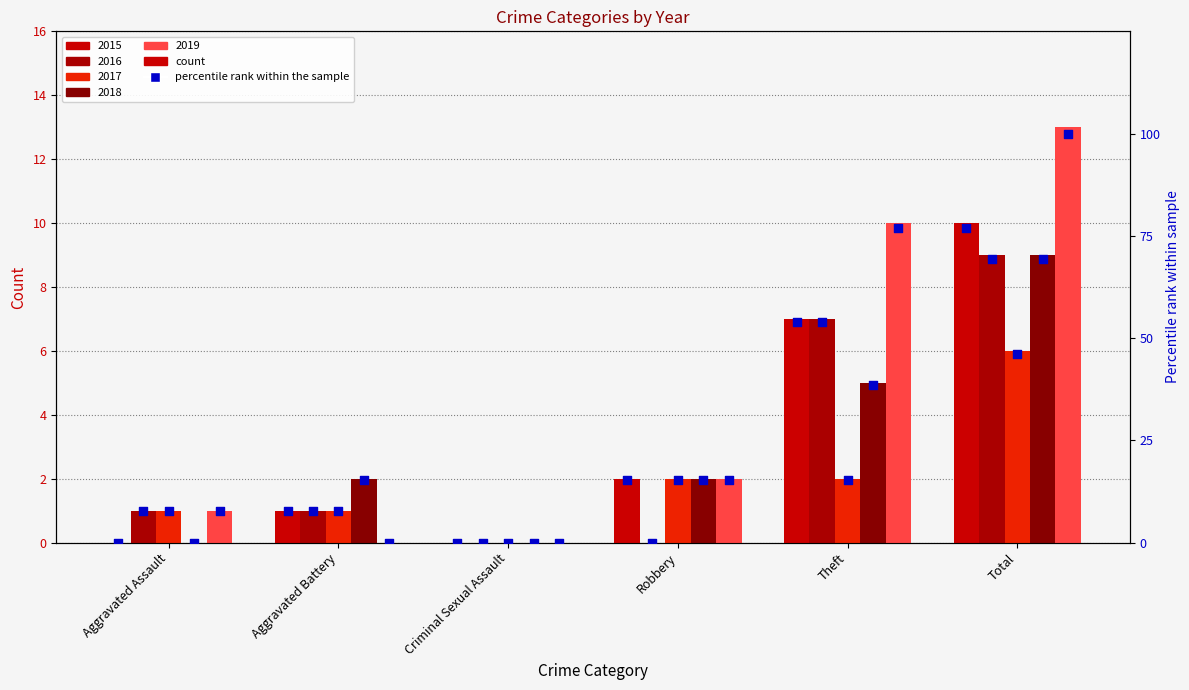

Which series contains the lowest Y value?

2015